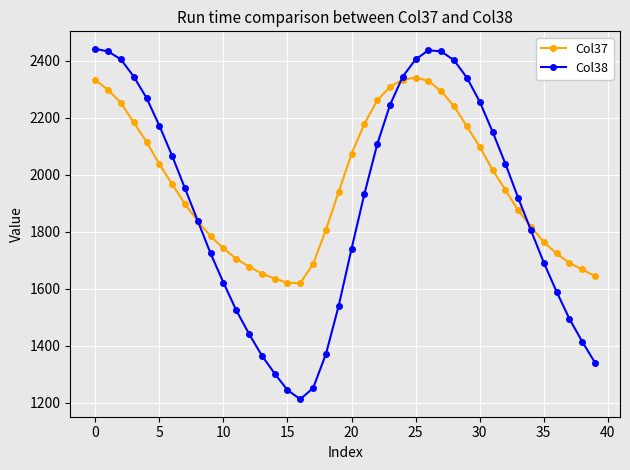

Which series has the largest total across all categories?

Col37